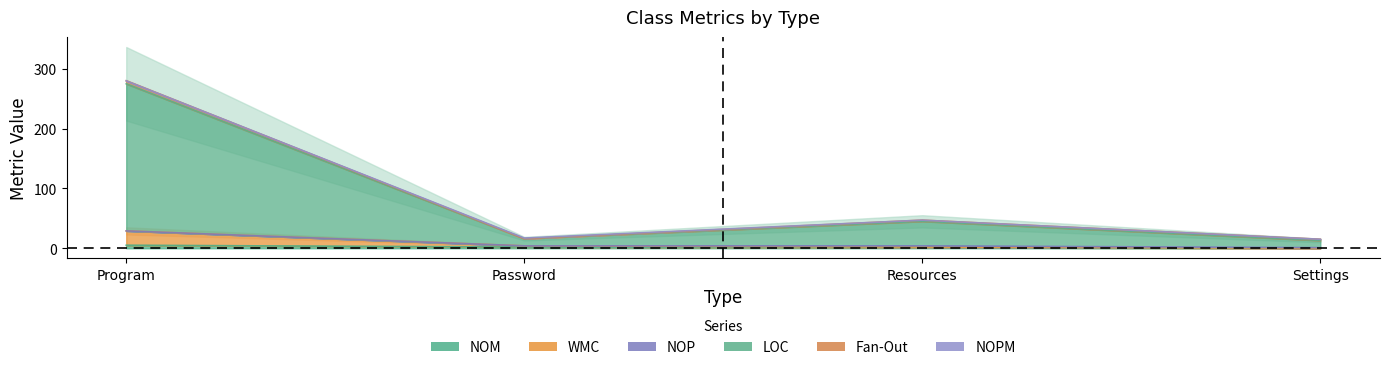

True or false: NOM has more than 0 points higher than both neighbors.

False